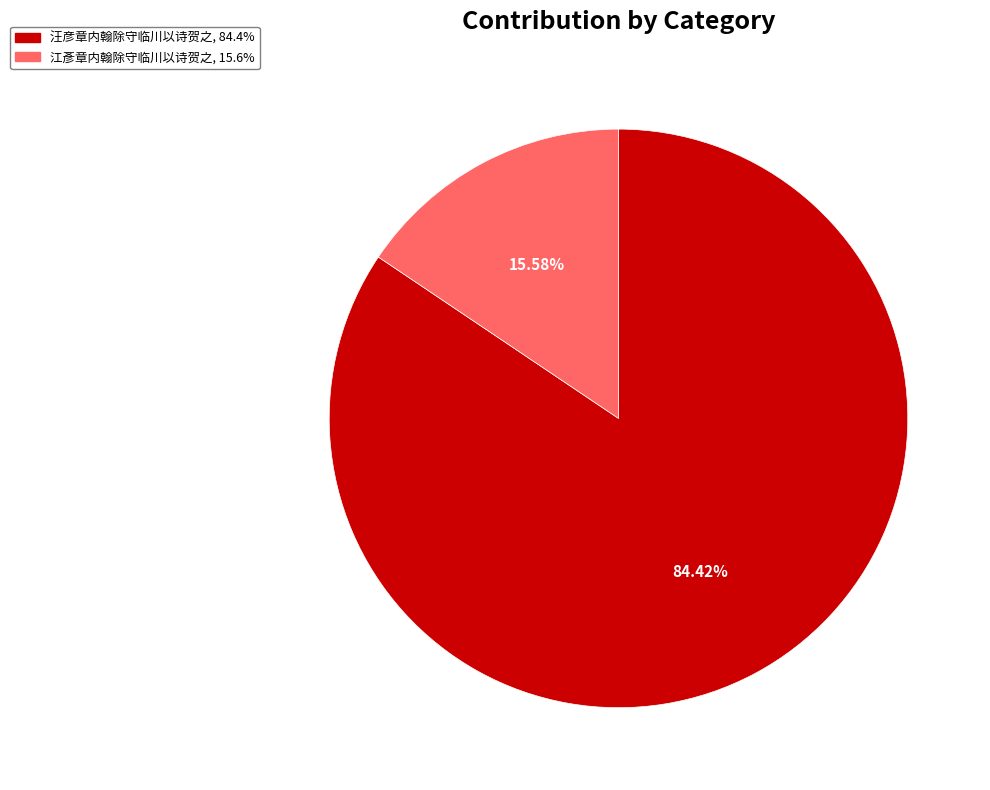

How many slices are in this pie chart?

2